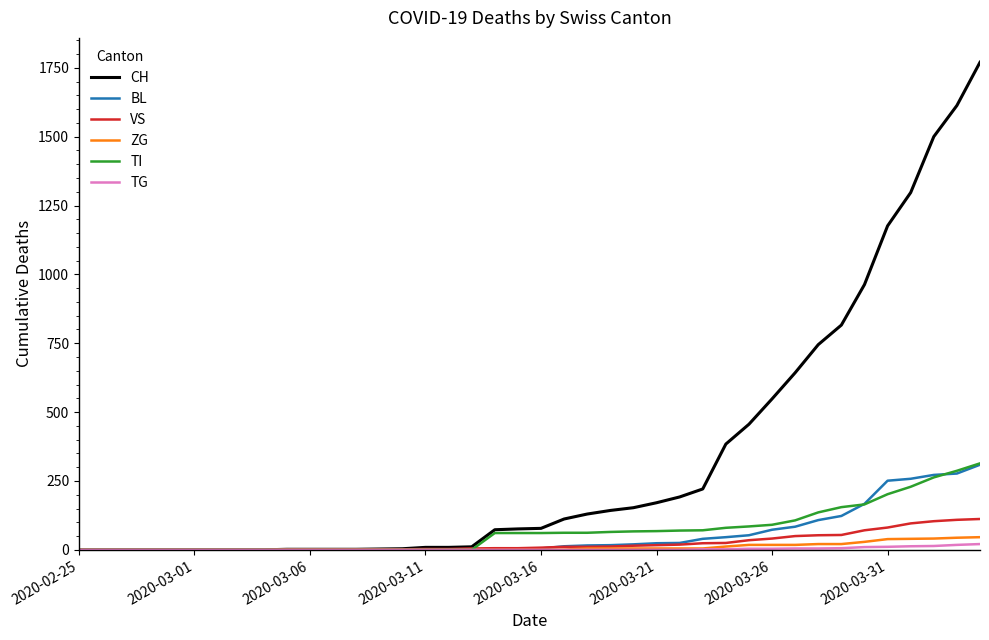

Does the chart have visible grid lines?

No